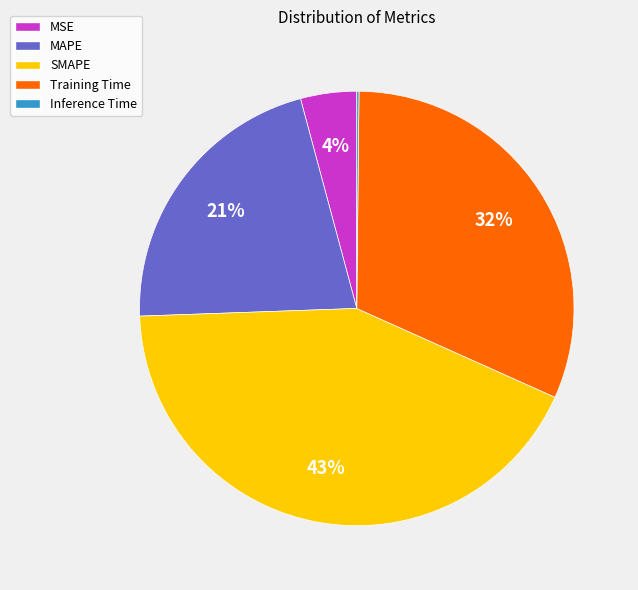

Is MAPE the majority of the pie?

No